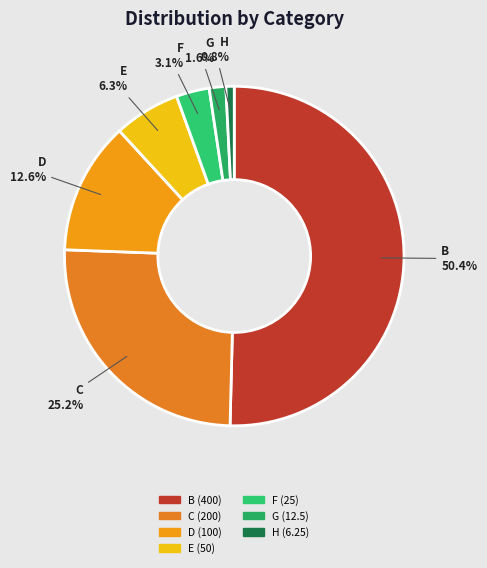

Count the number of slices in the pie.

7